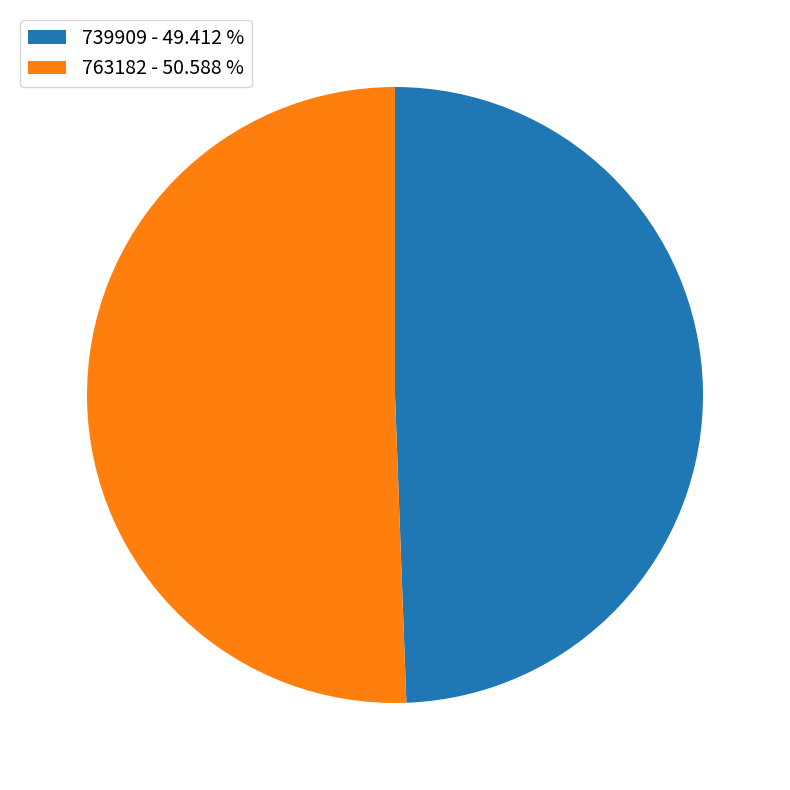

Does 763182 represent more than half of the total?

Yes